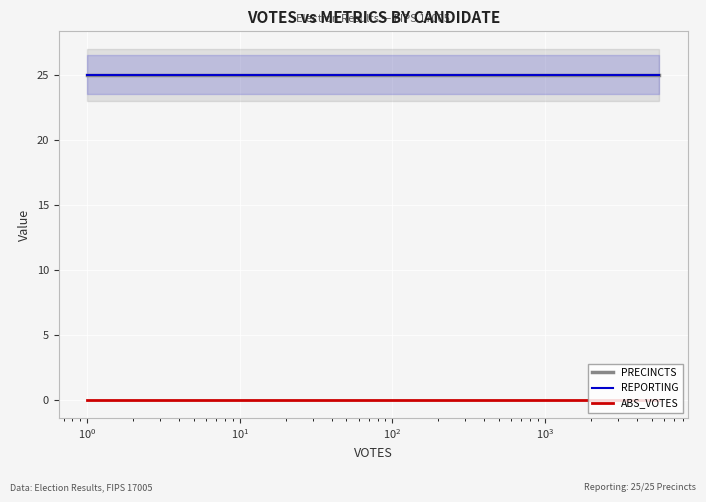

How many distinct data groups are displayed?

3